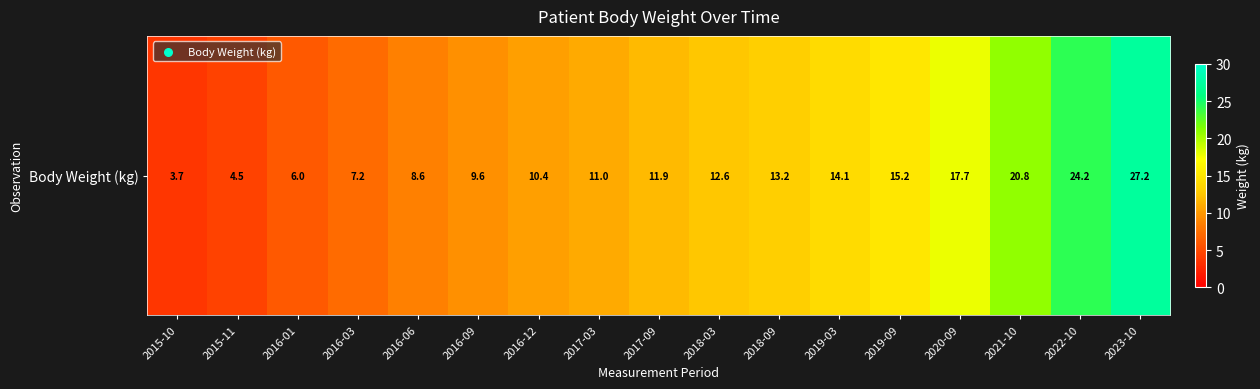

What is the difference between the values at 2015-10 and 2015-11?

0.8